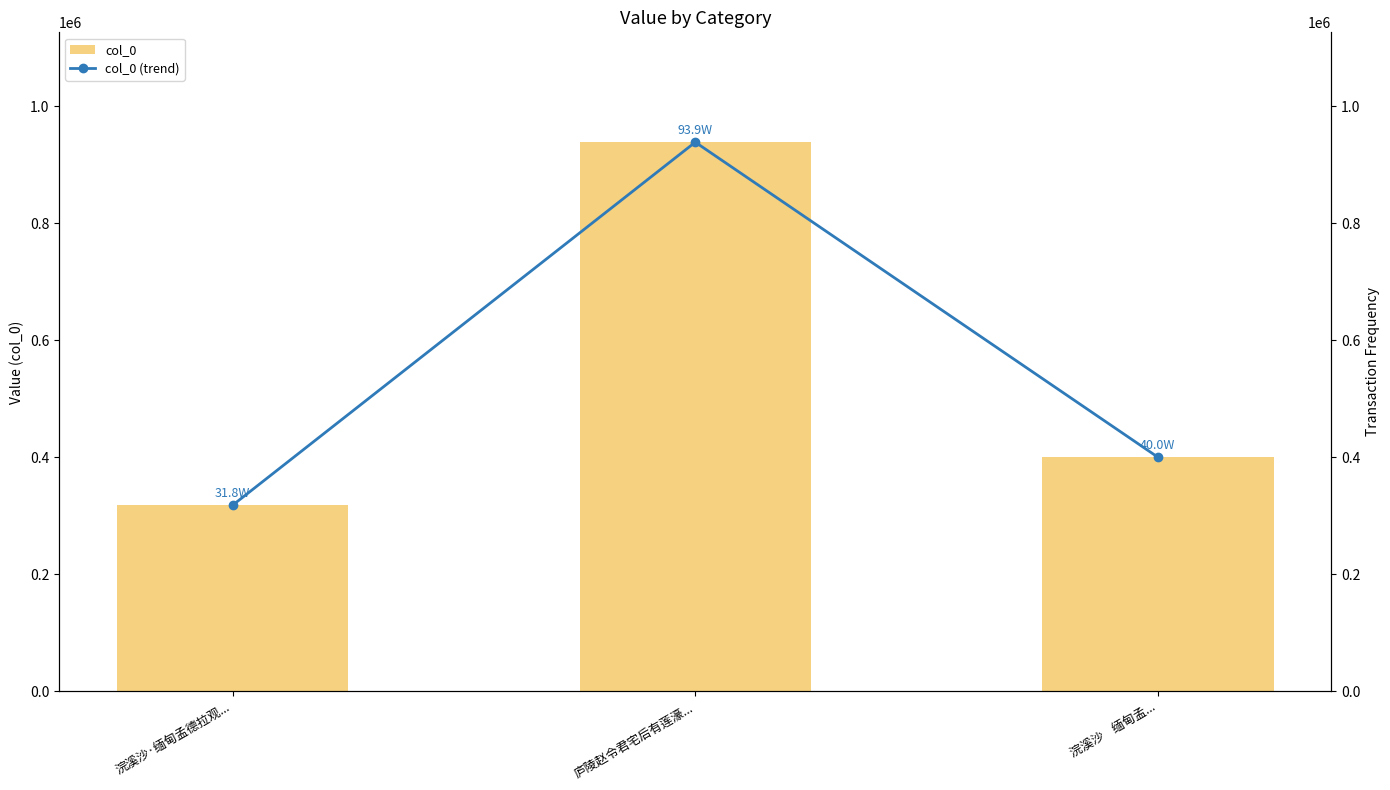

Which series has the widest spread of values?

col_0